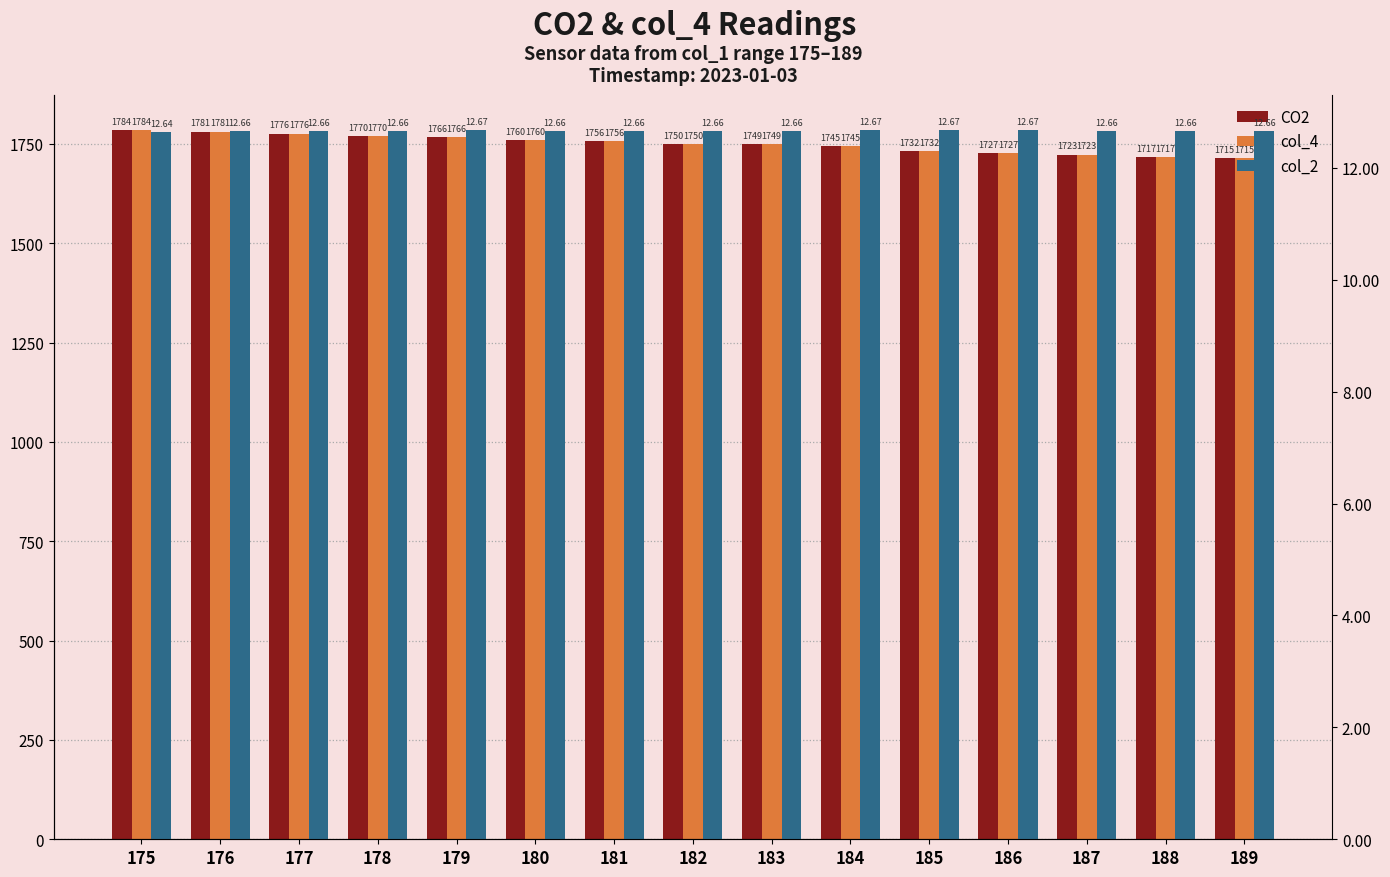

What is the difference between the highest and lowest values at 181?

1743.3